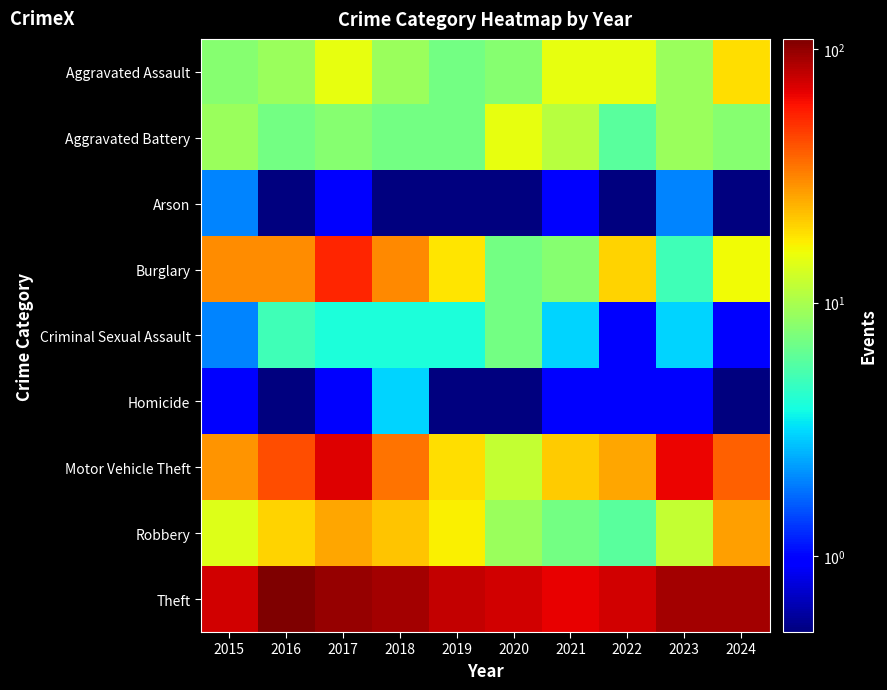

Reading left to right, extract all data points from this chart.

Aggravated Assault: 2015=8.0	2016=9.0	2017=15.0	2018=9.0	2019=7.0	2020=8.0	2021=15.0	2022=15.0	2023=9.0	2024=19.0
Aggravated Battery: 2015=9.0	2016=7.0	2017=8.0	2018=7.0	2019=7.0	2020=15.0	2021=11.0	2022=6.0	2023=9.0	2024=8.0
Arson: 2015=2.0	2016=0.1	2017=1.0	2018=0.1	2019=0.1	2020=0.1	2021=1.0	2022=0.1	2023=2.0	2024=0.1
Burglary: 2015=30.0	2016=30.0	2017=54.0	2018=31.0	2019=18.0	2020=7.0	2021=8.0	2022=20.0	2023=5.0	2024=16.0
Criminal Sexual Assault: 2015=2.0	2016=5.0	2017=4.0	2018=4.0	2019=4.0	2020=7.0	2021=3.0	2022=1.0	2023=3.0	2024=1.0
Homicide: 2015=1.0	2016=0.1	2017=1.0	2018=3.0	2019=0.1	2020=0.1	2021=1.0	2022=1.0	2023=1.0	2024=0.1
Motor Vehicle Theft: 2015=29.0	2016=43.0	2017=70.0	2018=35.0	2019=19.0	2020=12.0	2021=21.0	2022=26.0	2023=66.0	2024=39.0
Robbery: 2015=14.0	2016=20.0	2017=26.0	2018=22.0	2019=17.0	2020=9.0	2021=7.0	2022=6.0	2023=12.0	2024=27.0
Theft: 2015=74.0	2016=110.0	2017=97.0	2018=92.0	2019=80.0	2020=75.0	2021=67.0	2022=74.0	2023=92.0	2024=92.0